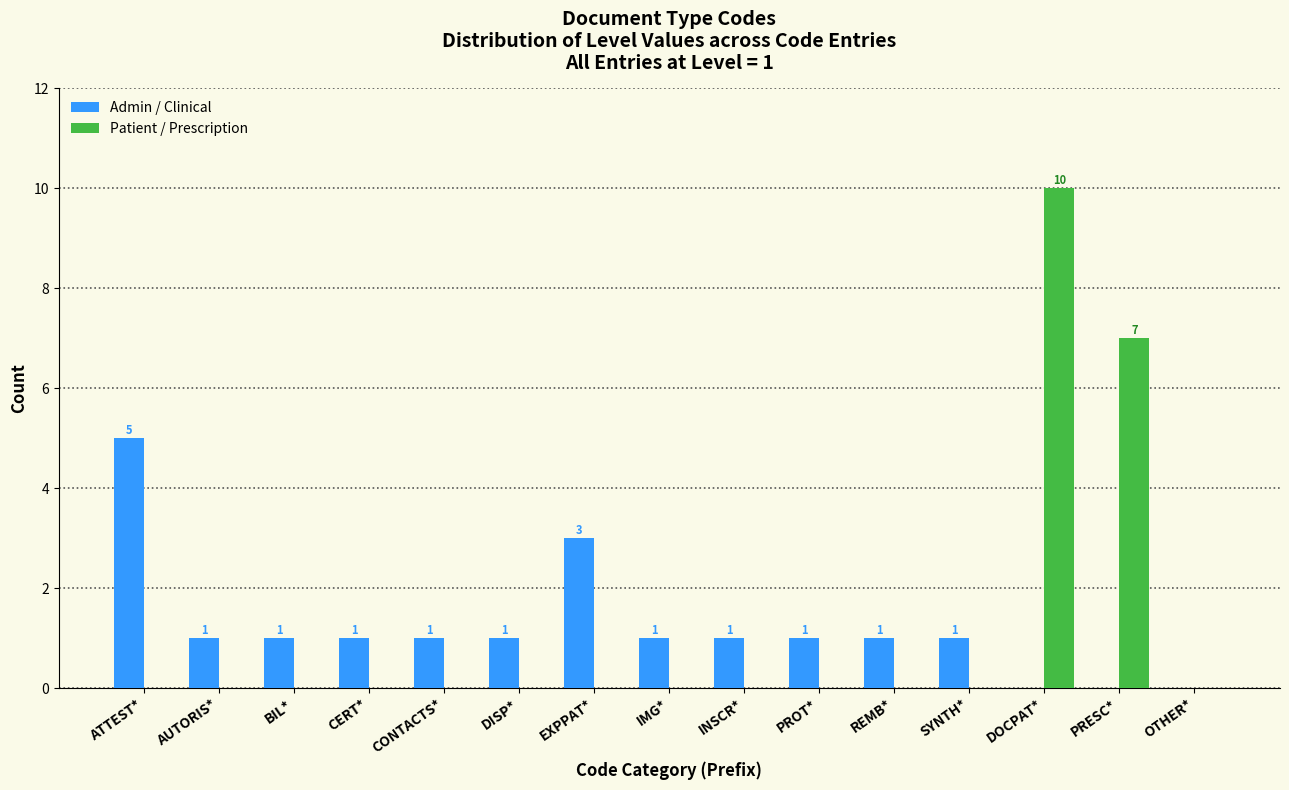

Reading left to right, what are all the values shown in this chart?

Admin / Clinical: ATTEST*=5	AUTORIS*=1	BIL*=1	CERT*=1	CONTACTS*=1	DISP*=1	EXPPAT*=3	IMG*=1	INSCR*=1	PROT*=1	REMB*=1	SYNTH*=1	DOCPAT*=0	PRESC*=0	OTHER*=0
Patient / Prescription: ATTEST*=0	AUTORIS*=0	BIL*=0	CERT*=0	CONTACTS*=0	DISP*=0	EXPPAT*=0	IMG*=0	INSCR*=0	PROT*=0	REMB*=0	SYNTH*=0	DOCPAT*=10	PRESC*=7	OTHER*=0